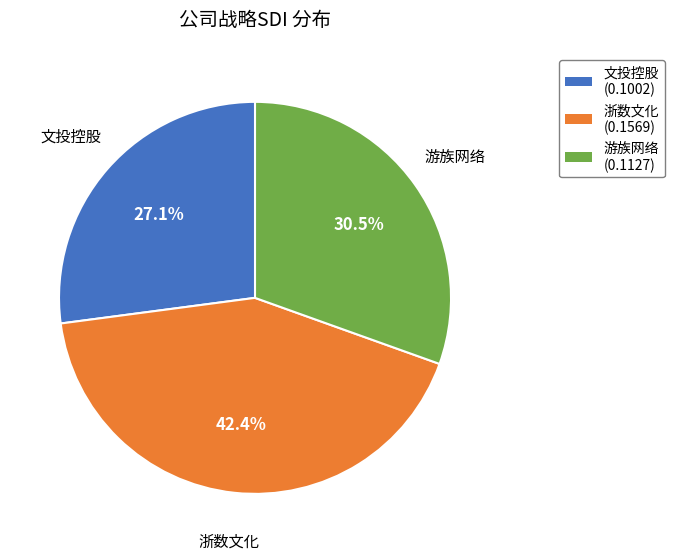

Do 文投控股 (0.1002) and 游族网络 (0.1127) together represent more than half of the pie?

Yes